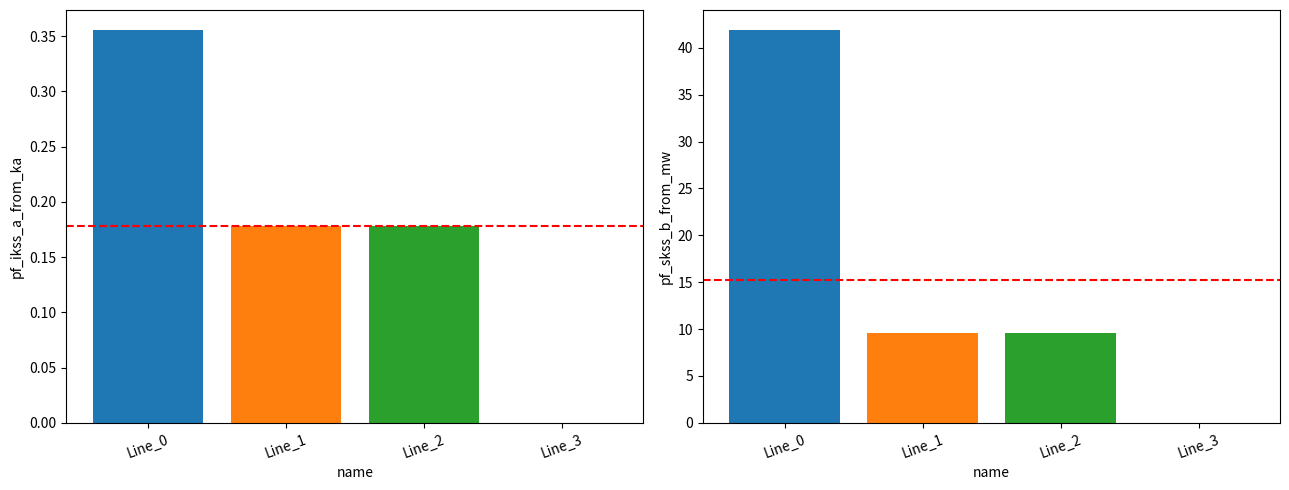

What is the average value of the pf_ikss_a_from_ka series?

0.2